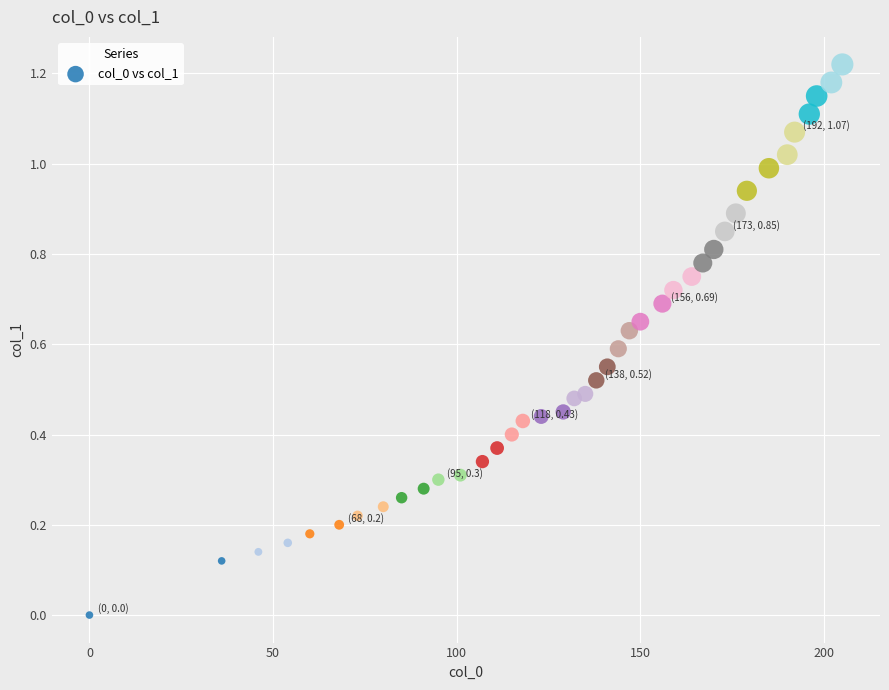

What is the range of X values (max minus min)?

205.0